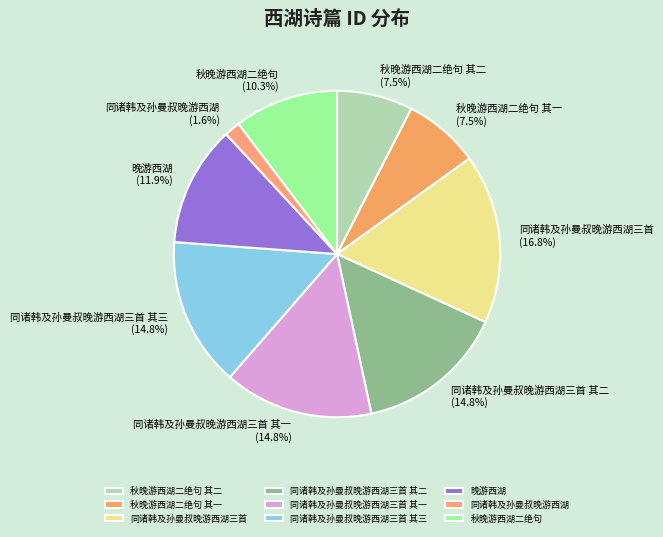

How many segments does this pie chart have?

9